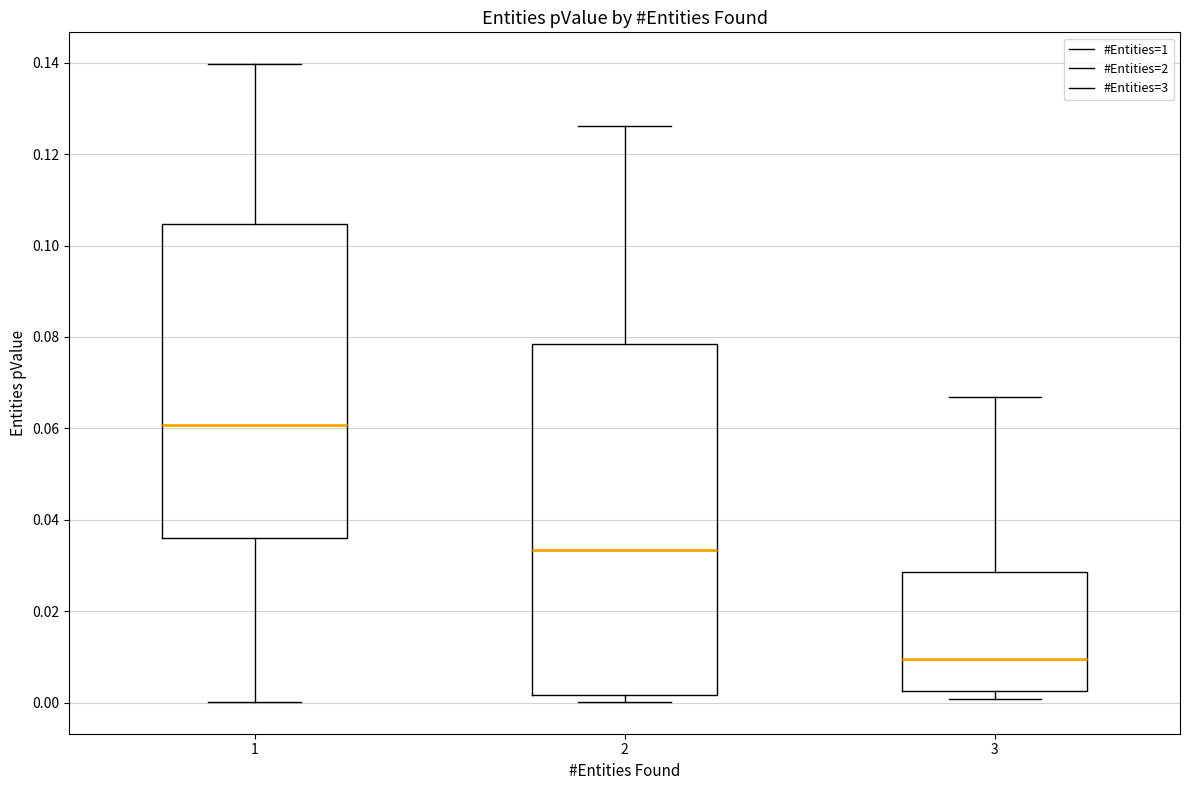

Which box has the highest median line?

1